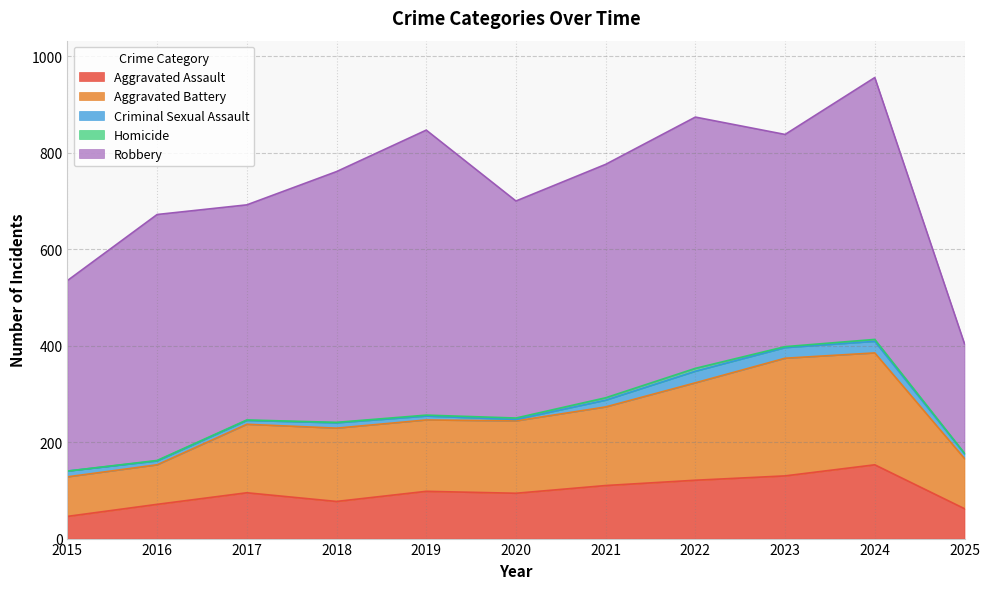

What are all the series names shown in the legend?

Aggravated Assault, Aggravated Battery, Criminal Sexual Assault, Homicide, Robbery